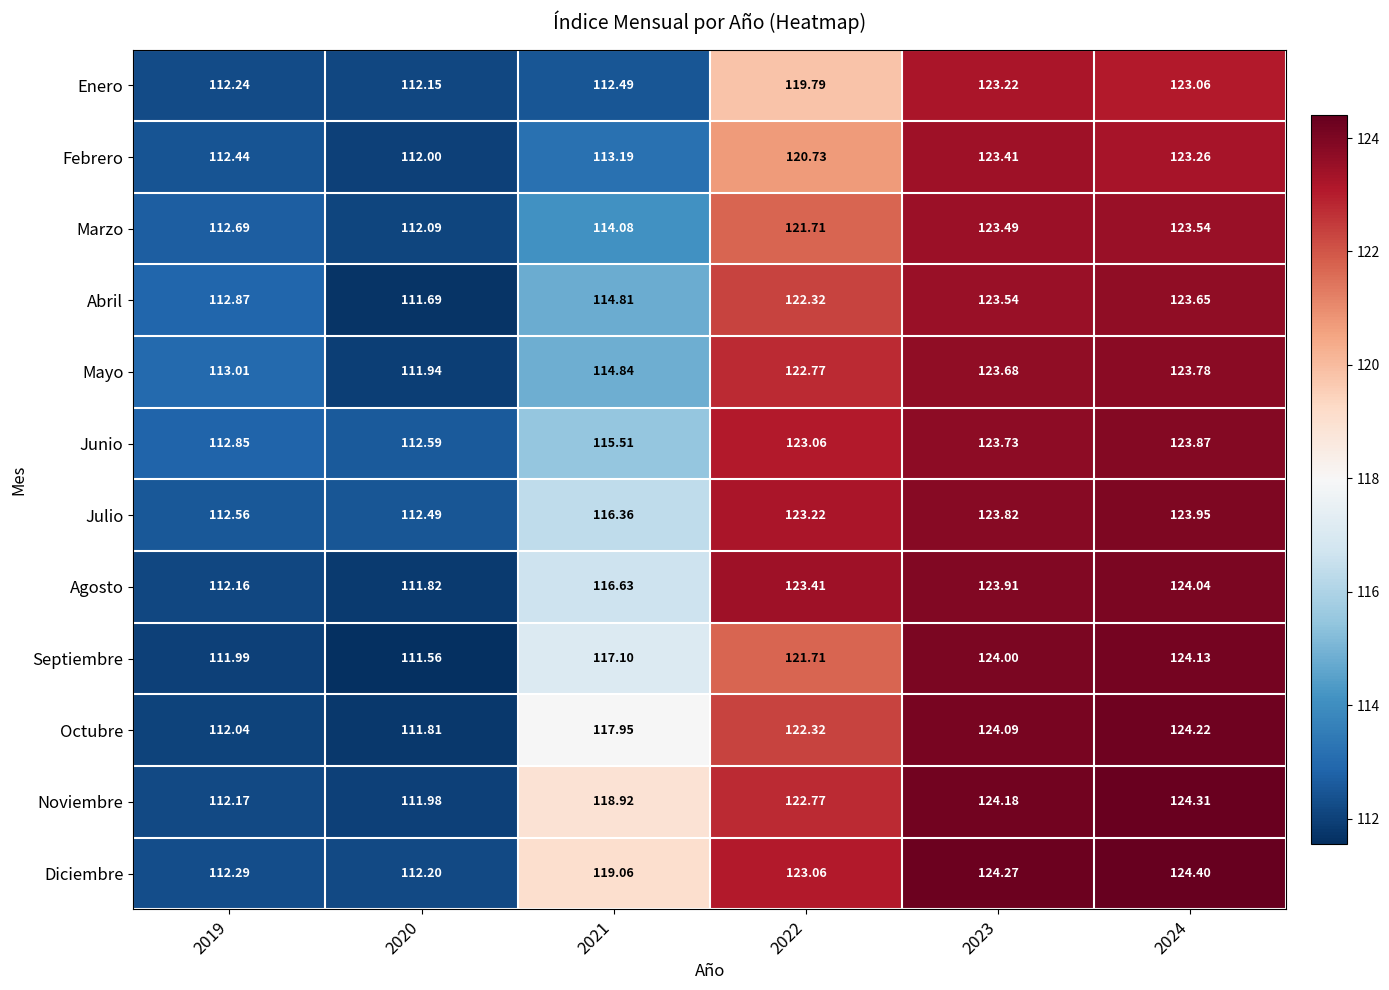

Between 2022 and 2023, which series saw the biggest shift?

Enero